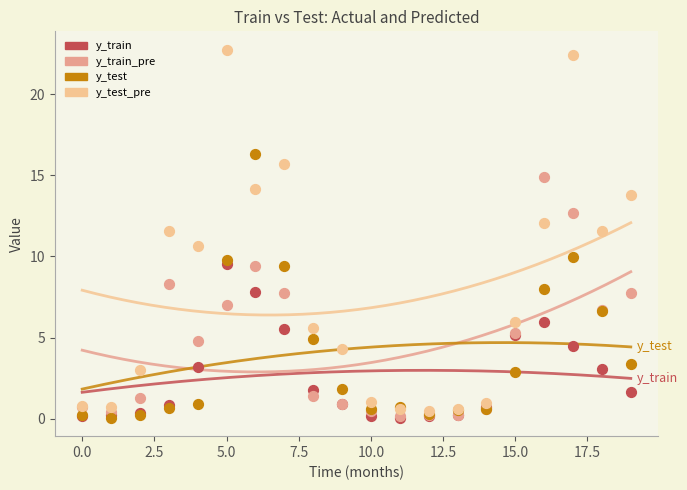

At which category is the sum across all series the highest?

17